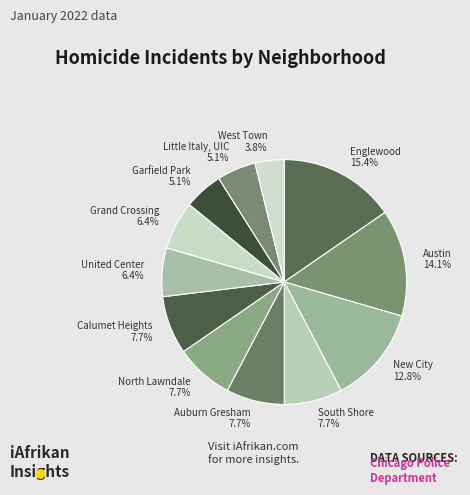

To the nearest percent, what is the difference between the Austin and North Lawndale slice percentages?

6%